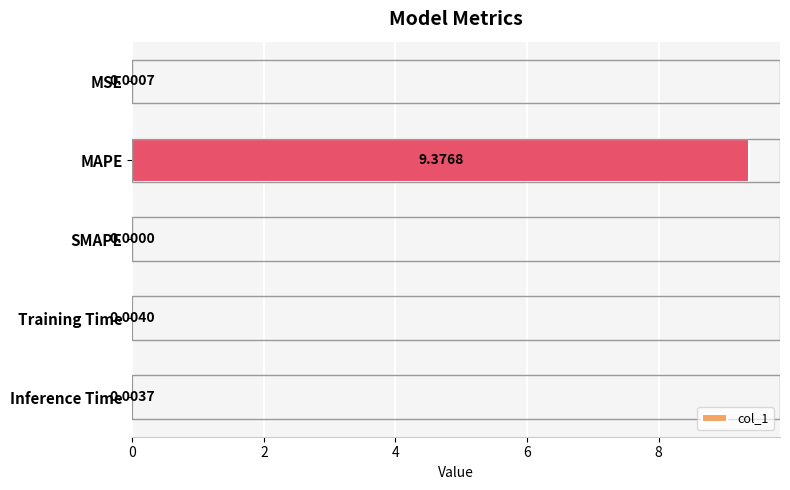

At which label is the value closest to 4?

Training Time